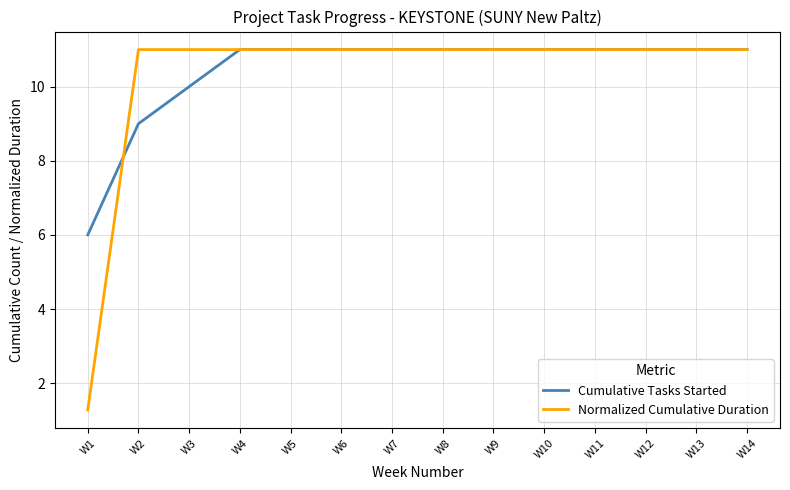

Reading right to left, list all the values displayed in this chart.

Cumulative Tasks Started: 11.0	11.0	11.0	11.0	11.0	11.0	11.0	11.0	11.0	11.0	11.0	10.0	9.0	6.0
Normalized Cumulative Duration: 11.0	11.0	11.0	11.0	11.0	11.0	11.0	11.0	11.0	11.0	11.0	11.0	11.0	1.3